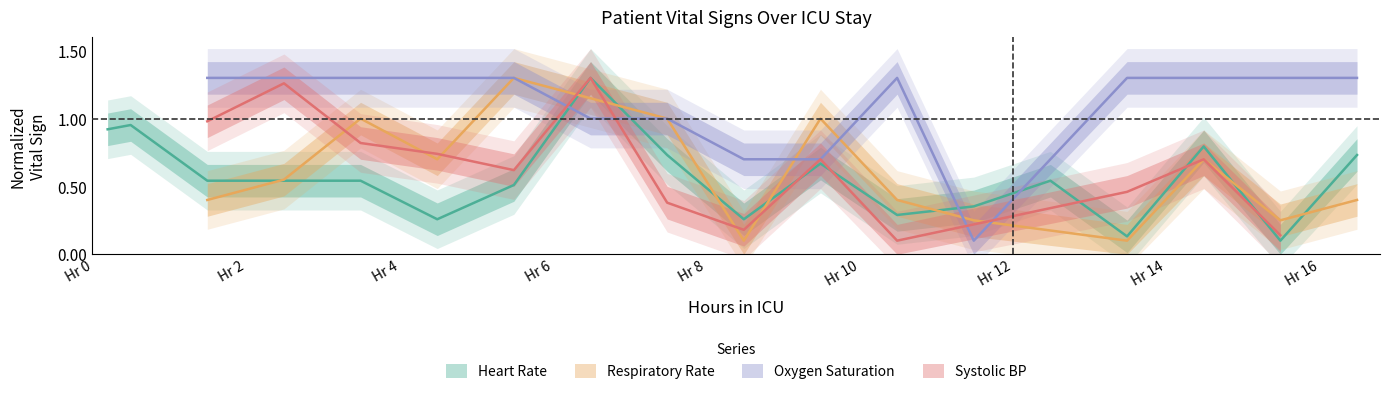

Does the chart have visible grid lines?

No